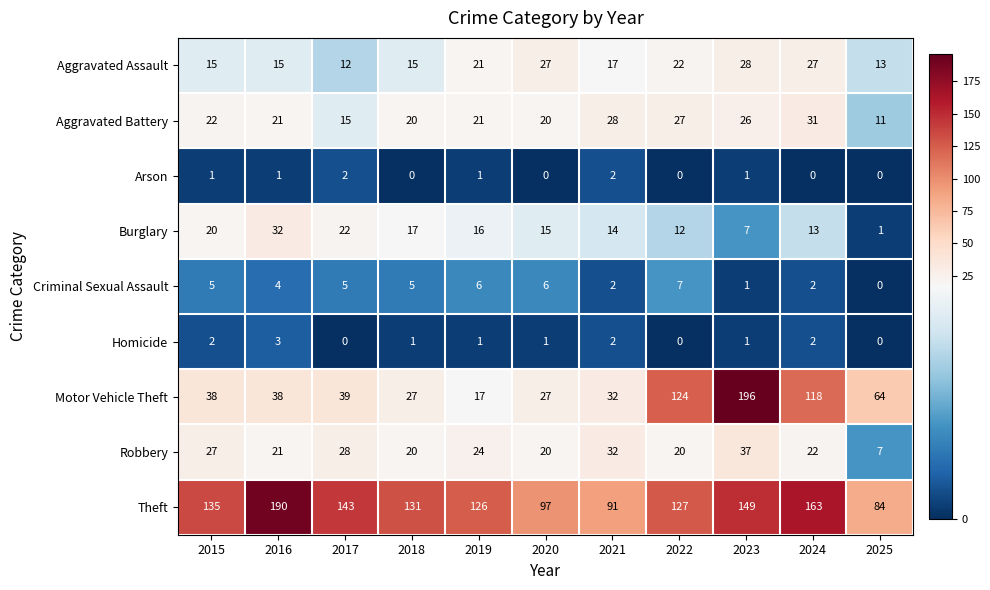

Which series has the largest range (max minus min)?

Motor Vehicle Theft